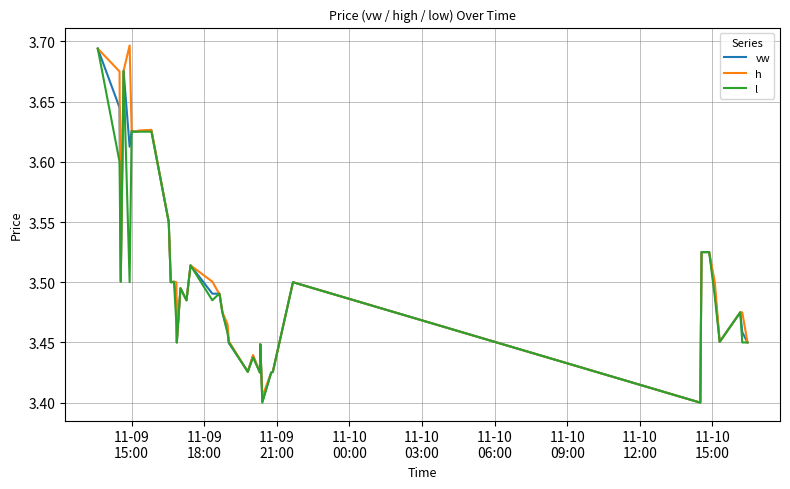

Which series ends up on top after the final intersection of vw and l?

vw